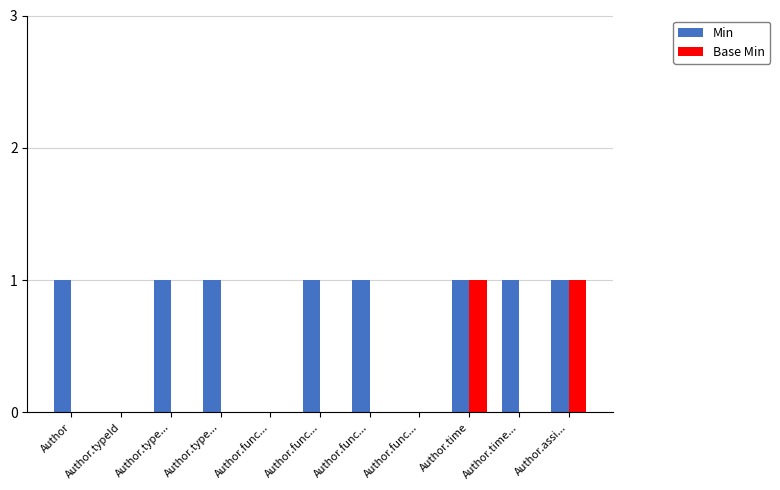

Is it true that Base Min equals 0 at Author.type...?

True